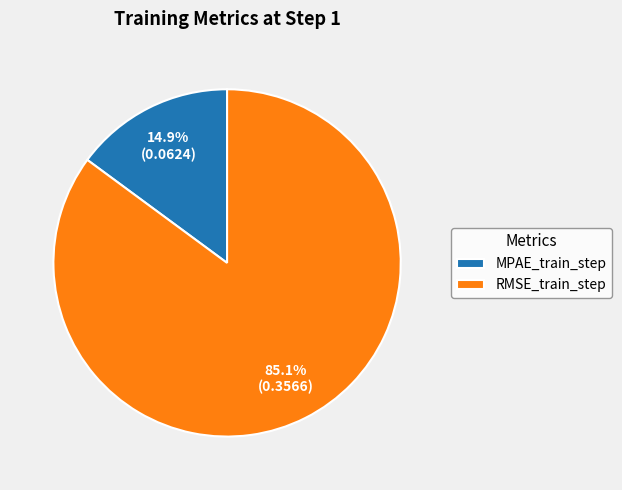

Is there any slice that represents more than half of the pie?

Yes